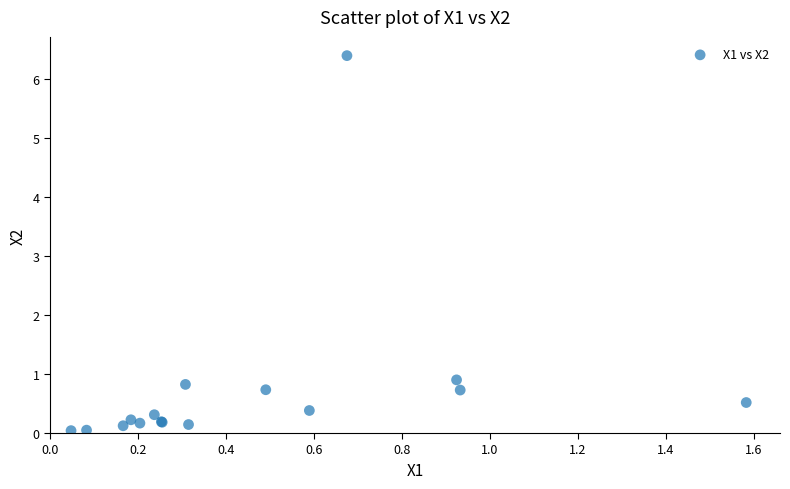

What Y value in the scatter plot is closest to 3?

0.9